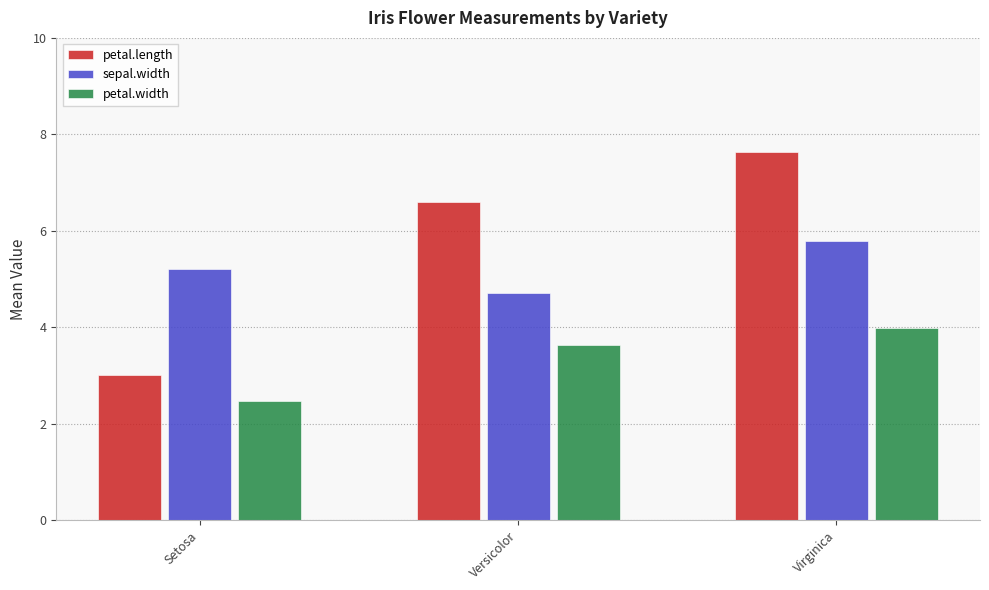

Which series has the largest total across all categories?

petal.length